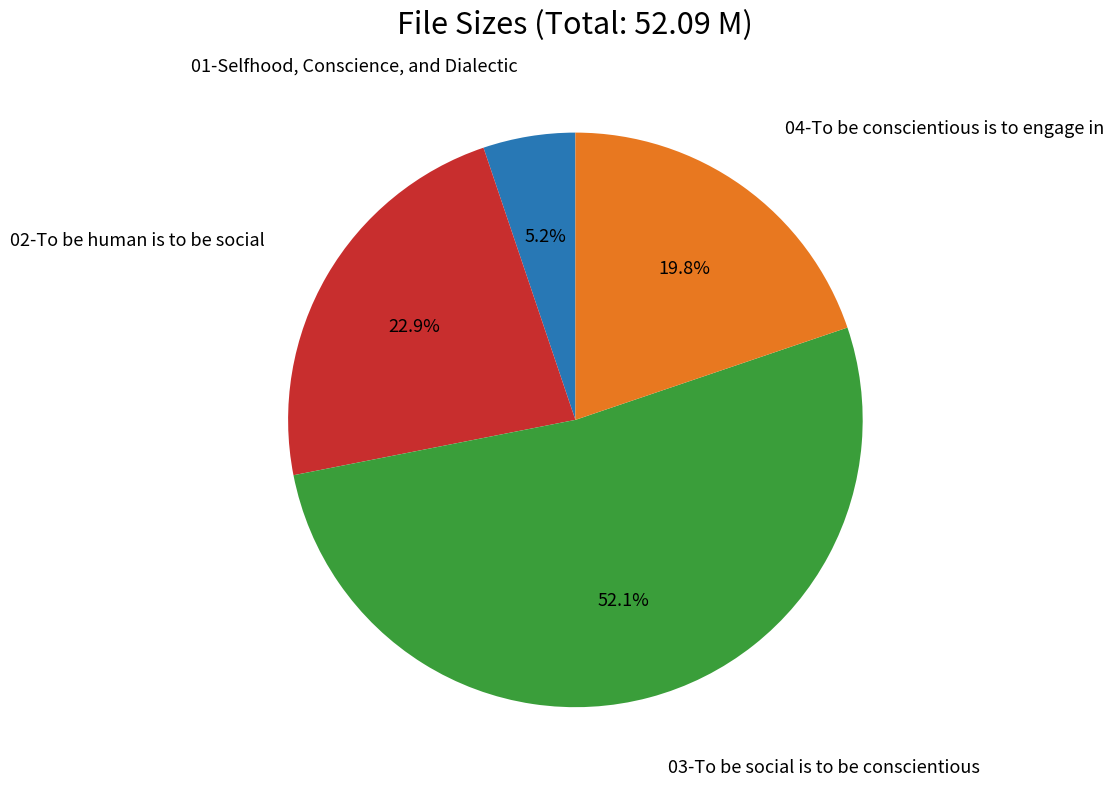

Which category has the biggest portion of the pie?

03-To be social is to be conscientious